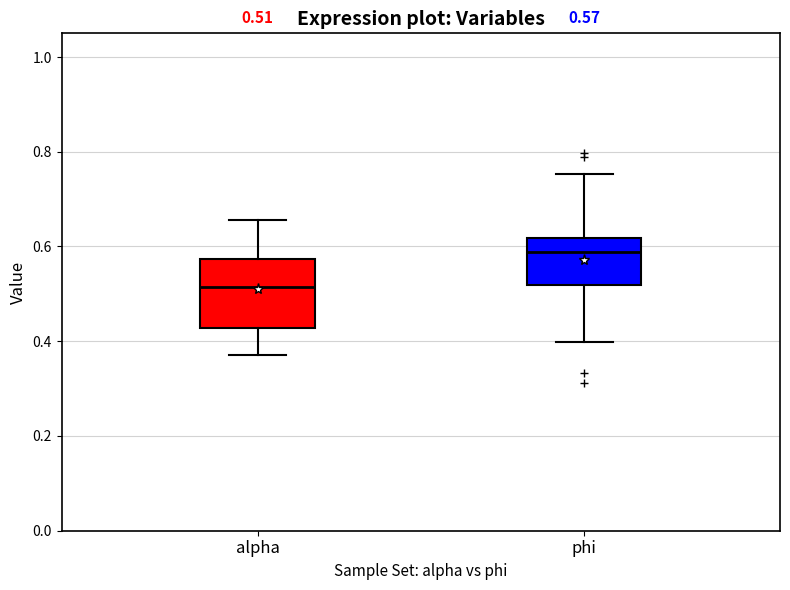

Which box has the highest median line?

phi